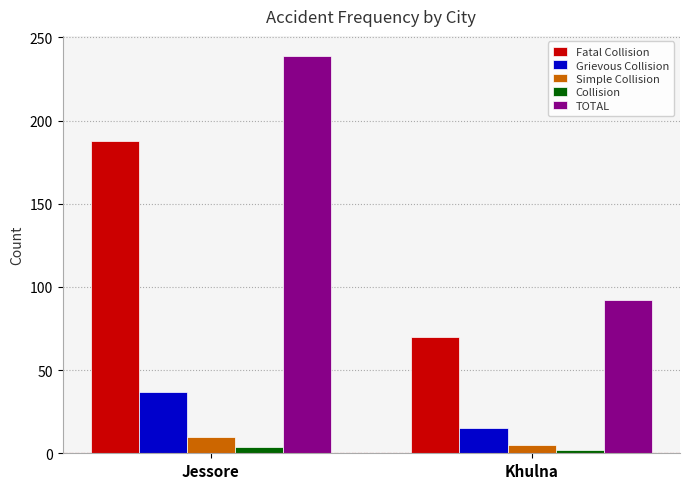

Count the Fatal Collision values in the range 70 to 188.

2